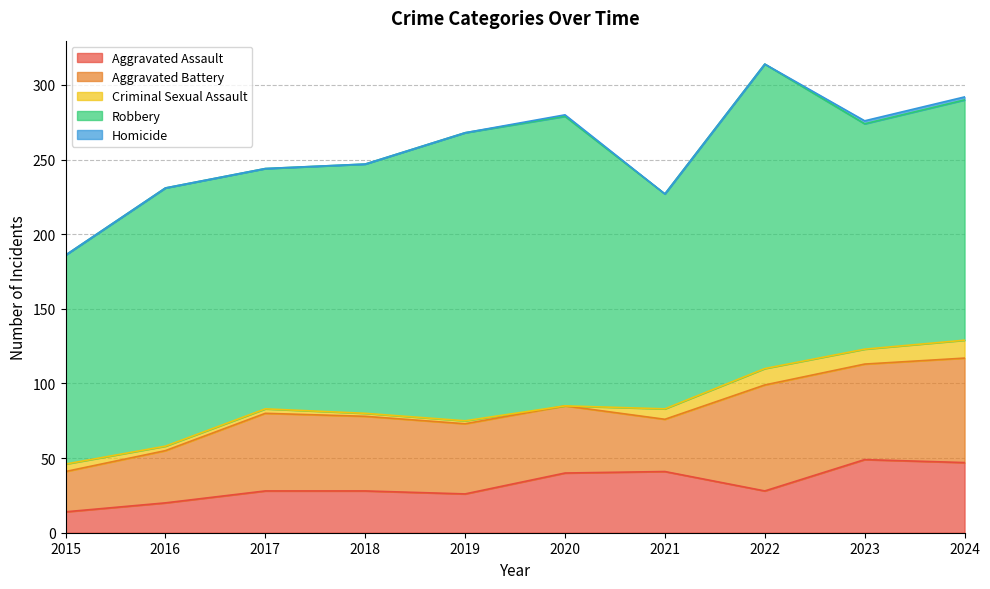

What is the sum of all Robbery values?

1688